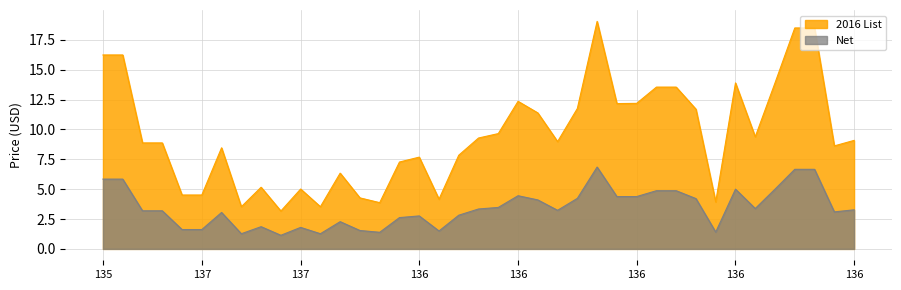

How many lines are shown in the chart?

2